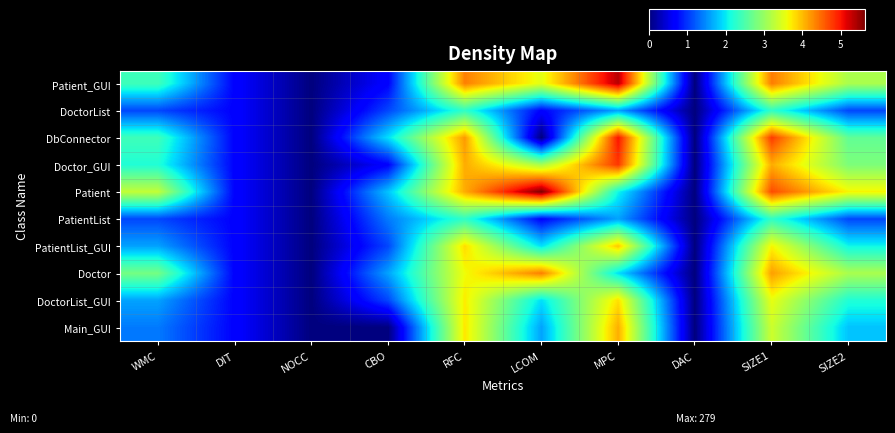

Which label corresponds to the smallest value in the chart?

NOCC